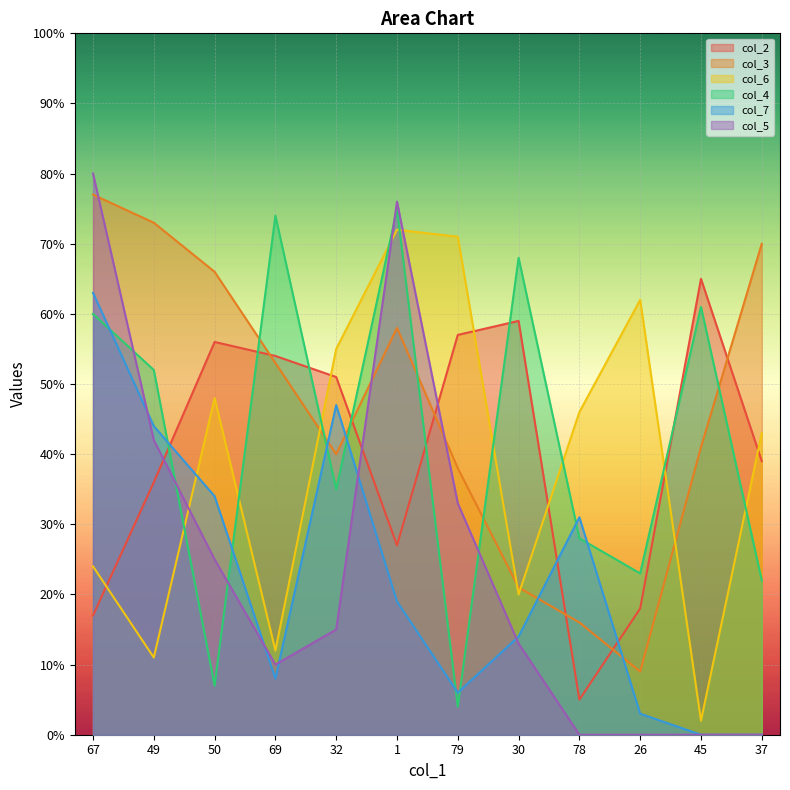

Where do col_3 and col_6 first cross each other?

69 and 32